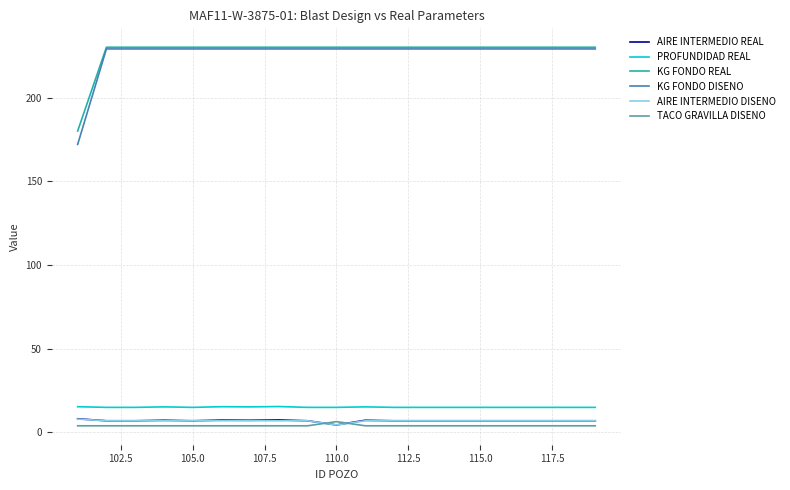

Which series has the widest spread of values?

KG FONDO DISENO